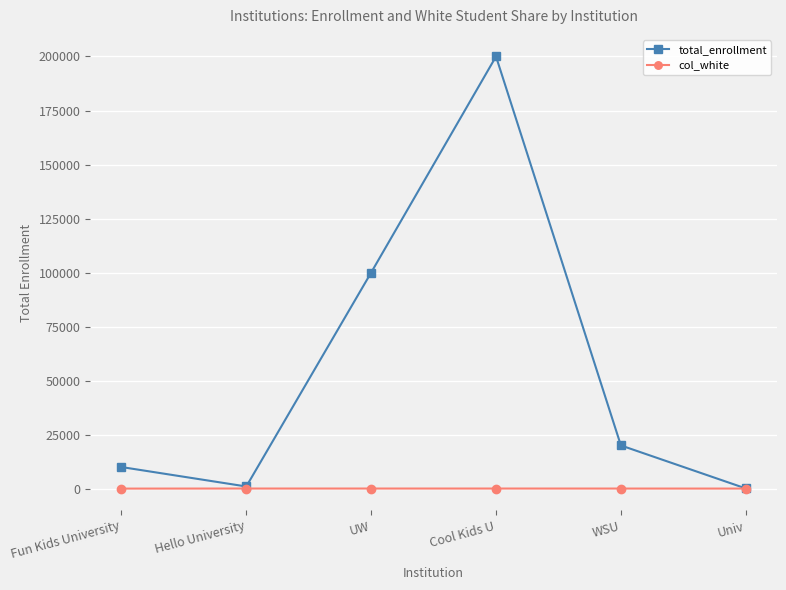

Between UW and Univ, which series saw the biggest shift?

total_enrollment